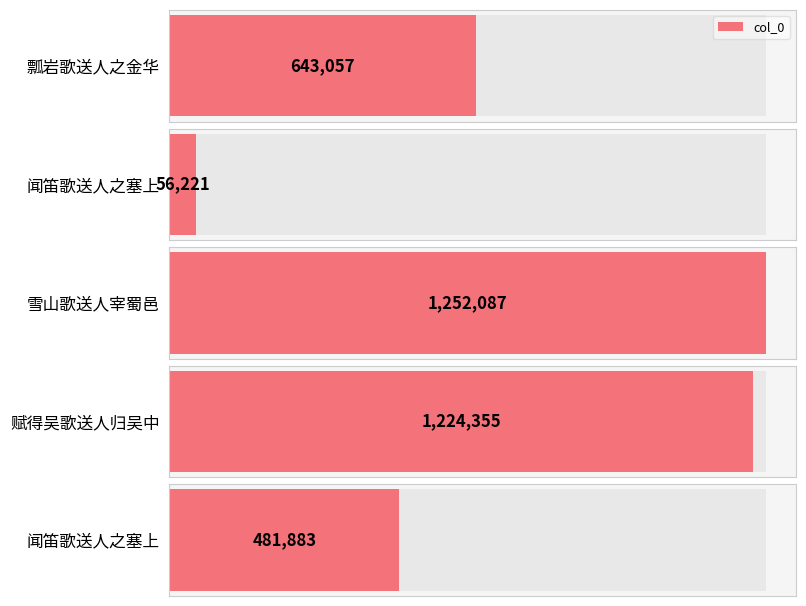

Where is the data nearest to the value 654154?

瓢岩歌送人之金华